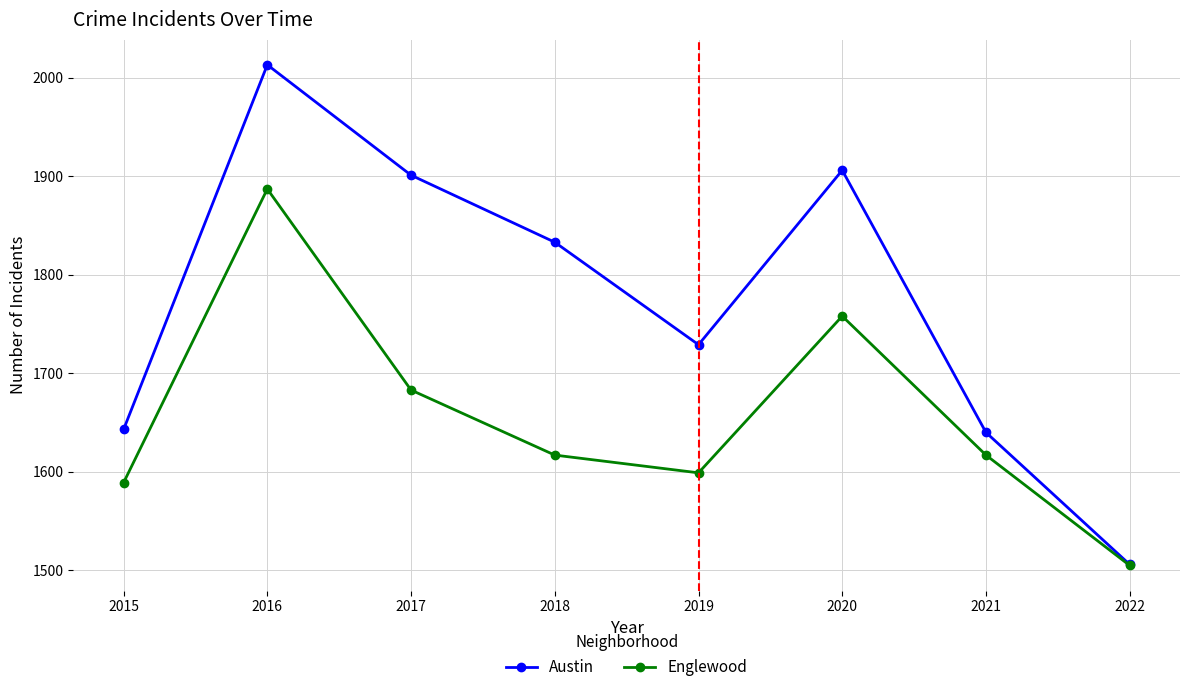

At how many categories does at least one series exceed 1635?

7